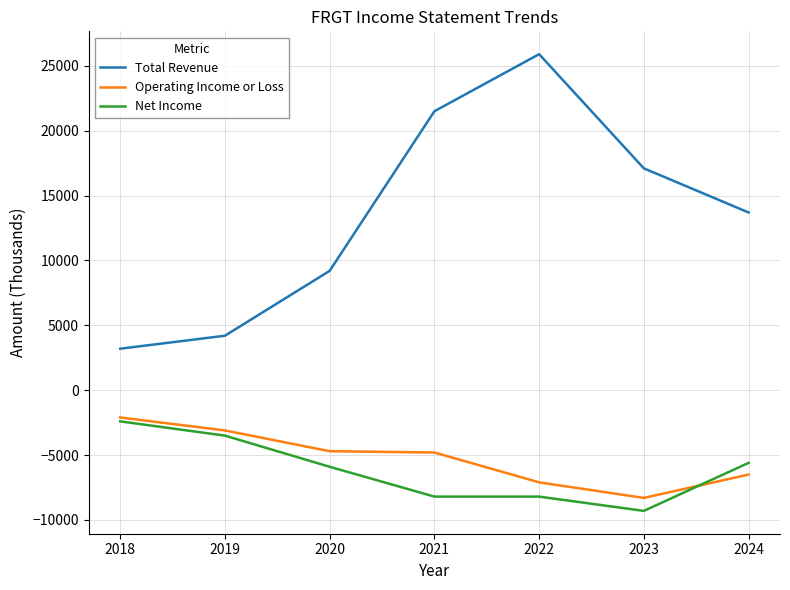

Is it true that Operating Income or Loss equals -3100 at 2019?

True